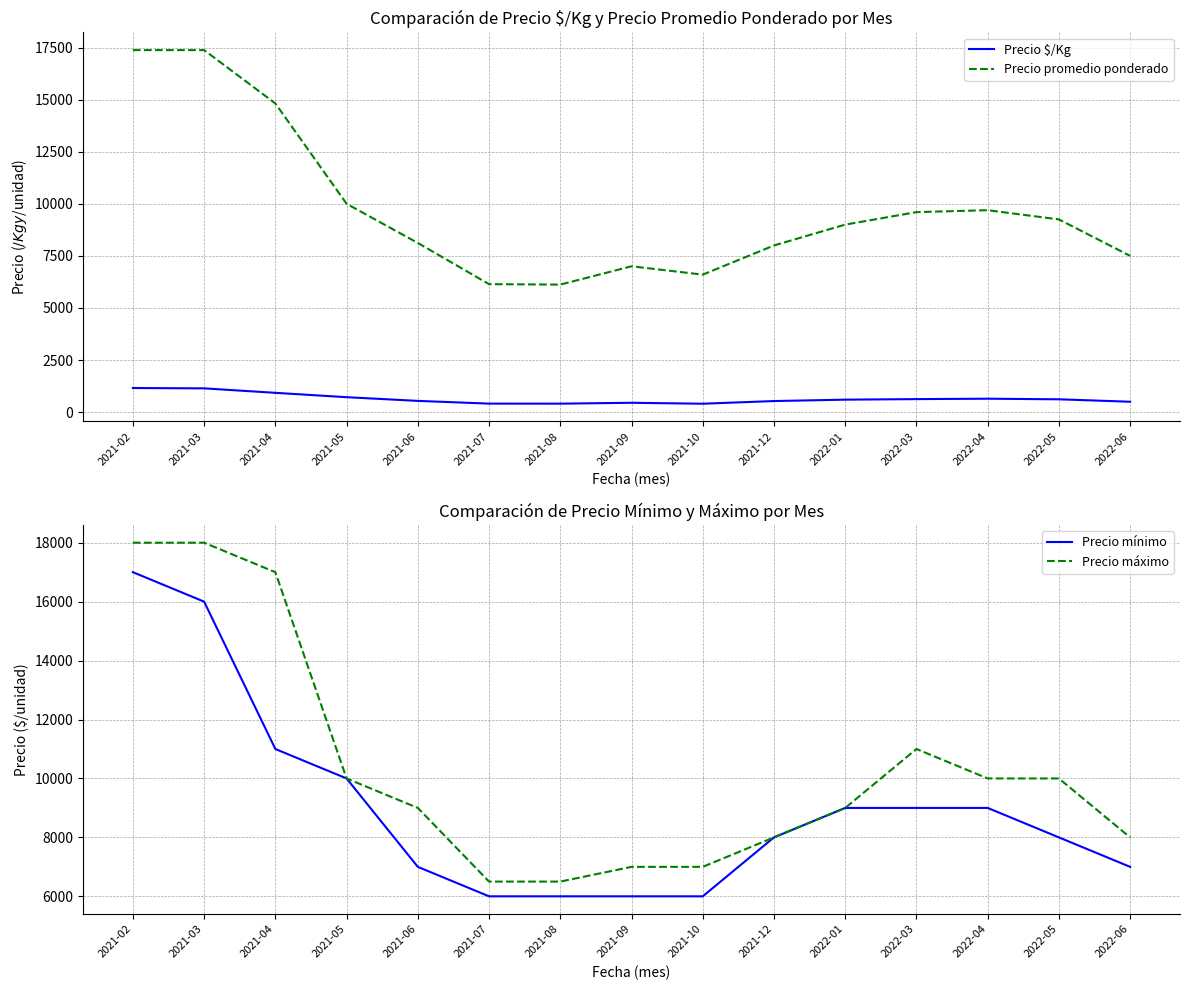

How many interior local peaks does the Precio máximo series have?

1